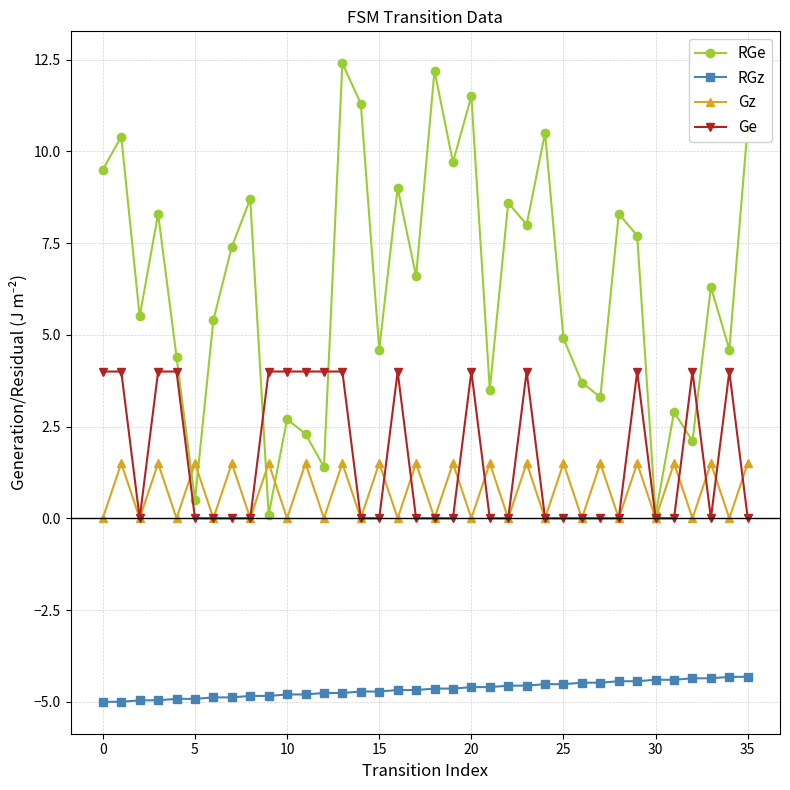

What is the difference between the second highest and second lowest values in the Gz series?

1.5